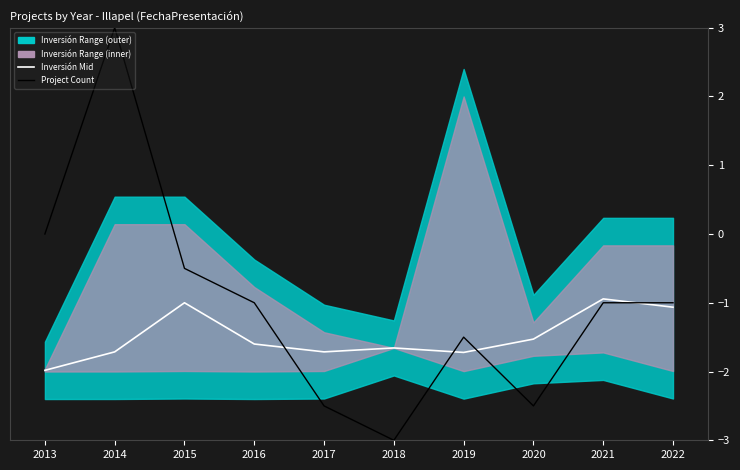

Reading left to right, transcribe all the data shown in this chart.

Inversión Mid: -2.0	-1.7	-1.0	-1.6	-1.7	-1.7	-1.7	-1.5	-0.9	-1.1
Project Count: 0.0	3.0	-0.5	-1.0	-2.5	-3.0	-1.5	-2.5	-1.0	-1.0